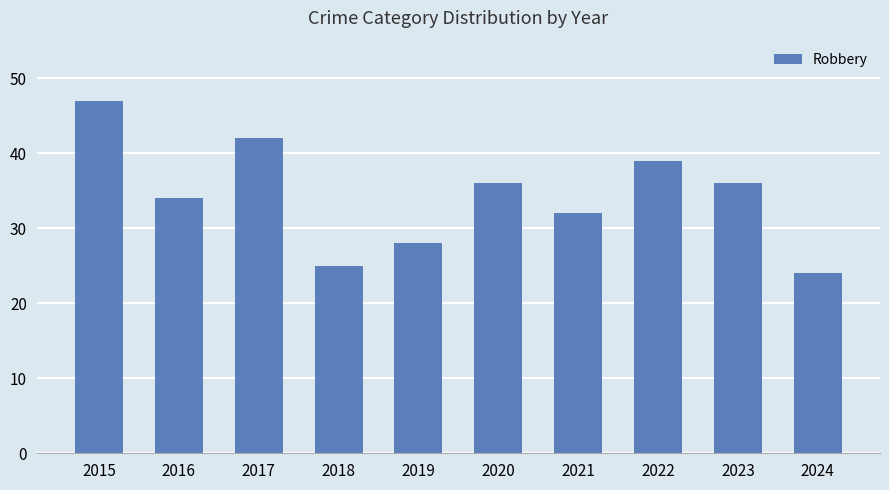

True or false: the data shows 32 at 2021.

True